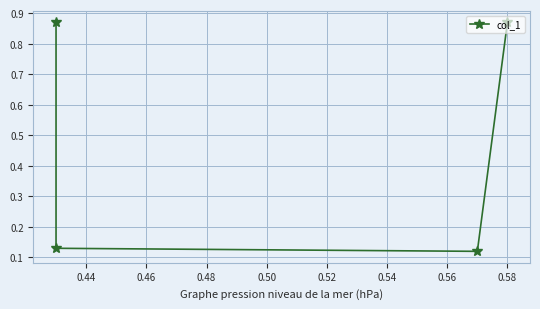

Which has a higher value, 0.42 or 0.48?

0.42